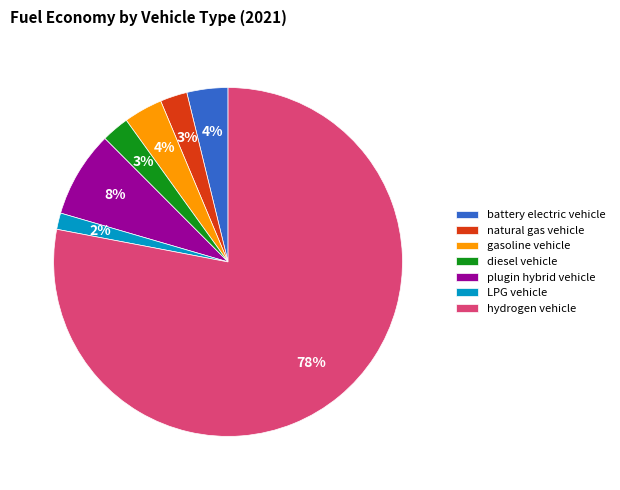

What is the largest slice in the pie chart?

hydrogen vehicle